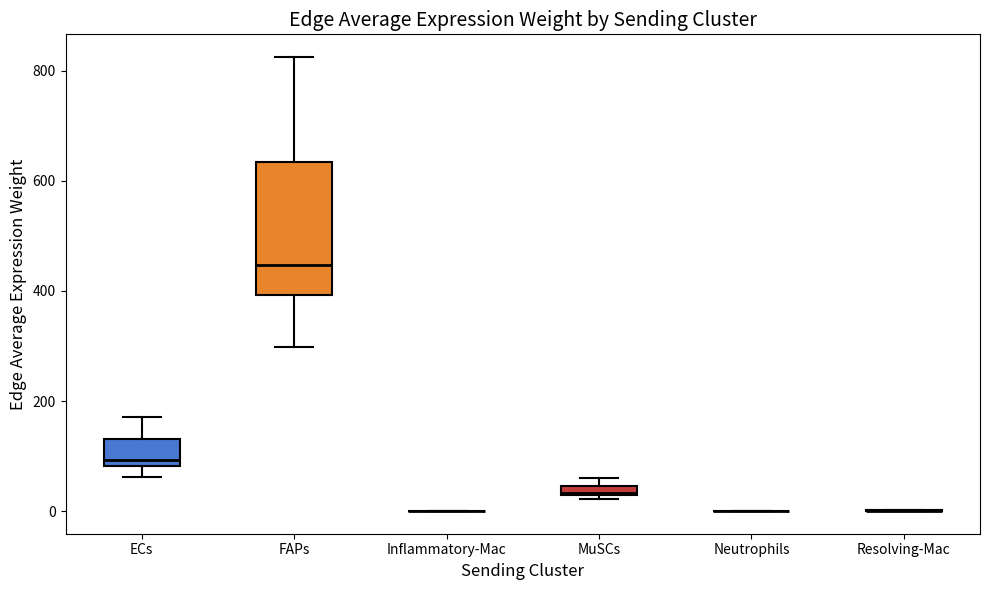

Which box is the tallest, from its lower edge to its upper edge?

FAPs